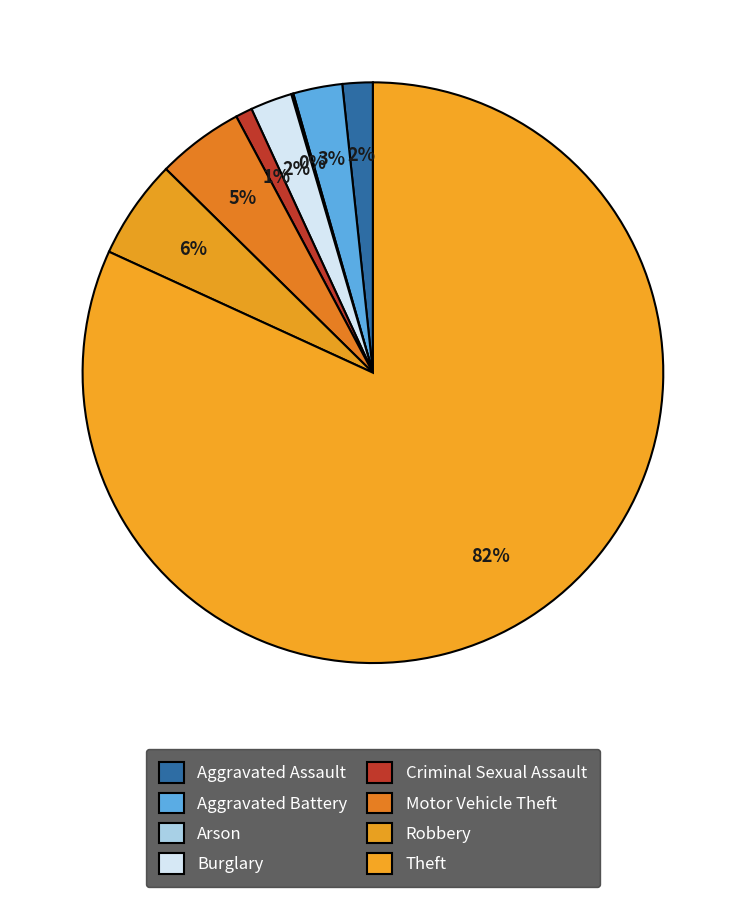

Combined, do Aggravated Assault and Robbery account for over 50%?

No